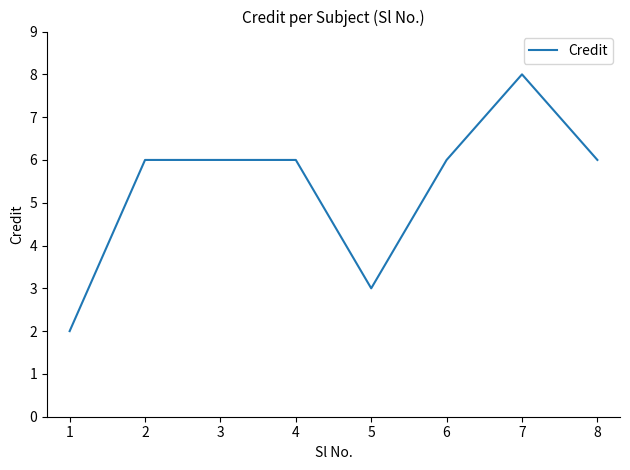

Reading left to right, what are all the values shown in this chart?

2	6	6	6	3	6	8	6